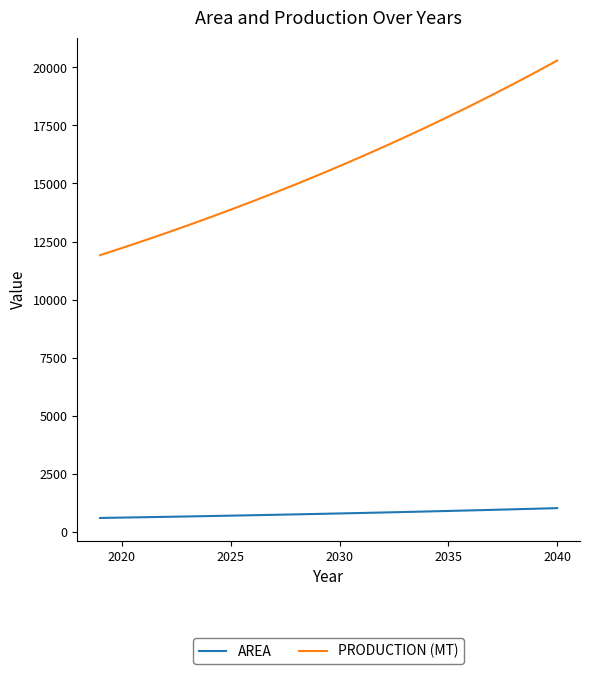

What is the minimum value for PRODUCTION (MT)?

11915.3